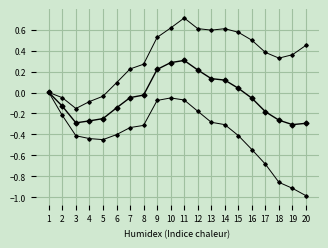

How many distinct data groups are displayed?

3